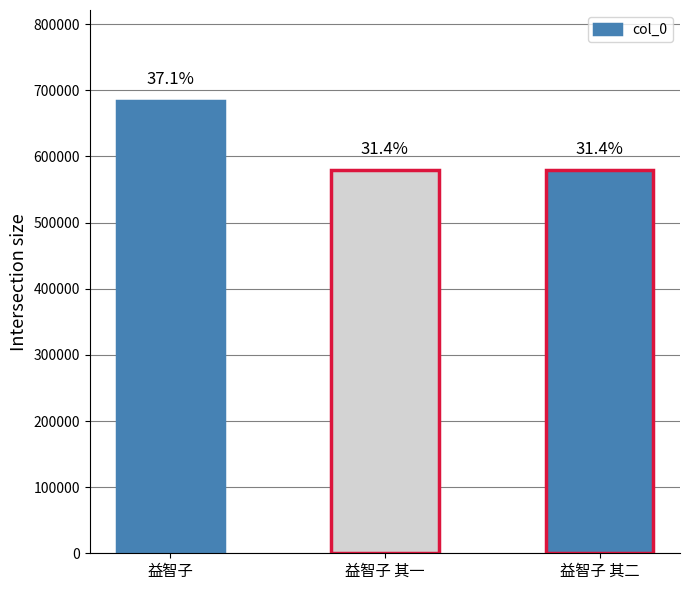

What value does the data have at 益智子, to the nearest 10?

684580